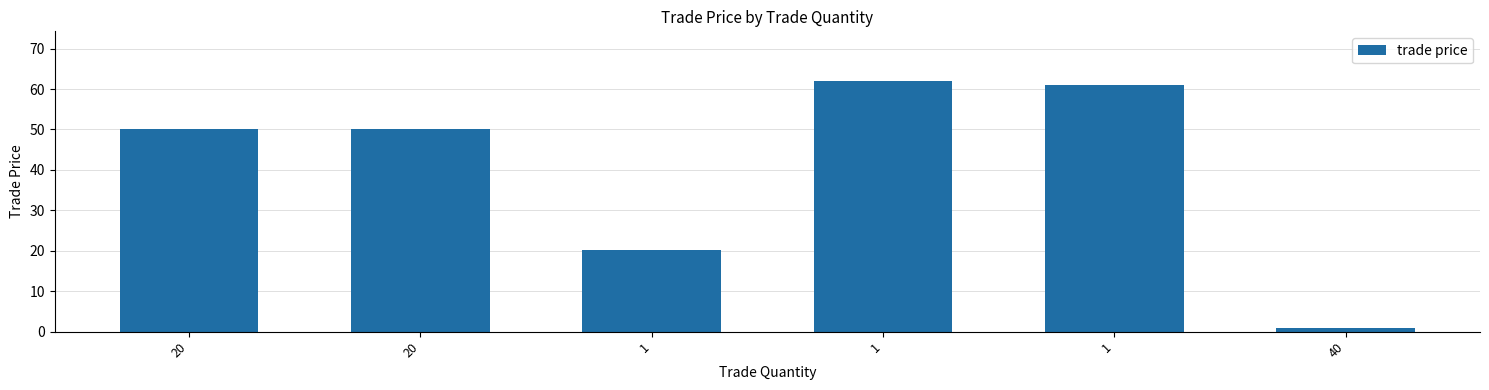

What is the greatest value displayed?

61.9